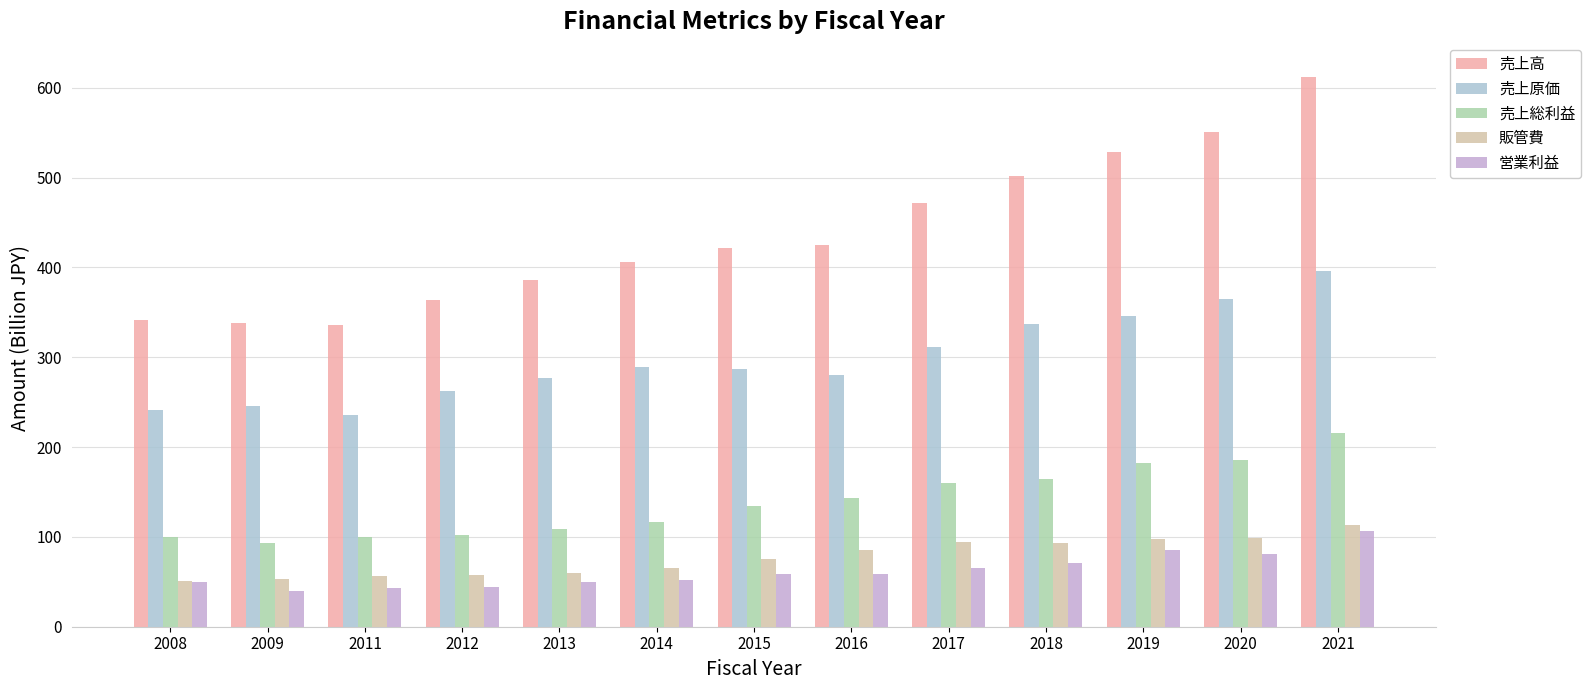

The 販管費 series shows 59.5 at 2013. True or false?

True